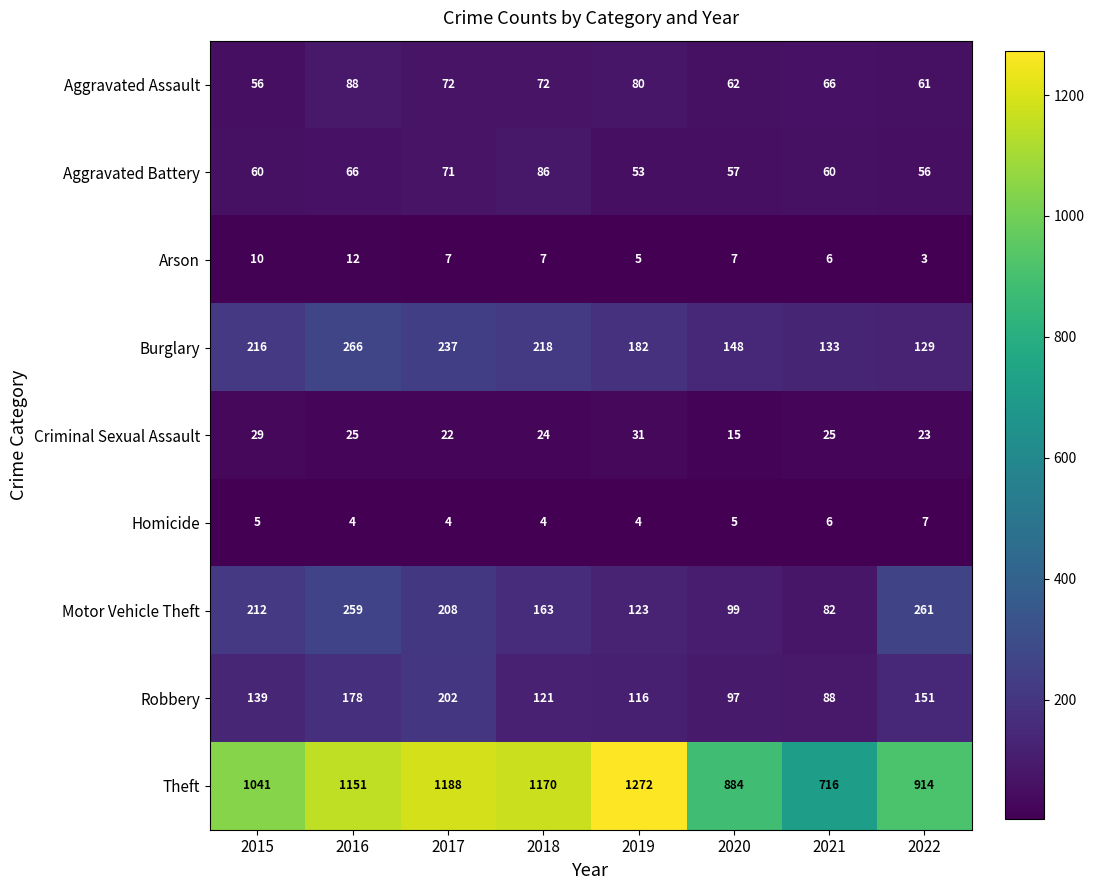

Rank the series by their maximum value, from lowest to highest.

Homicide, Arson, Criminal Sexual Assault, Aggravated Battery, Aggravated Assault, Robbery, Motor Vehicle Theft, Burglary, Theft